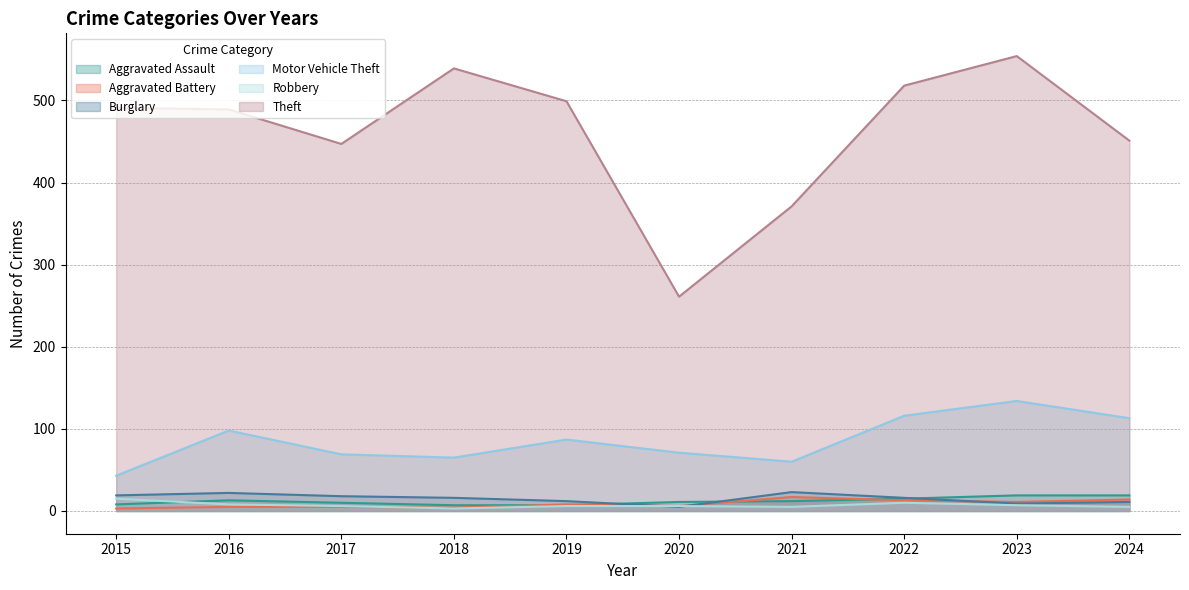

Where does the Aggravated Assault series first go above 12?

2016